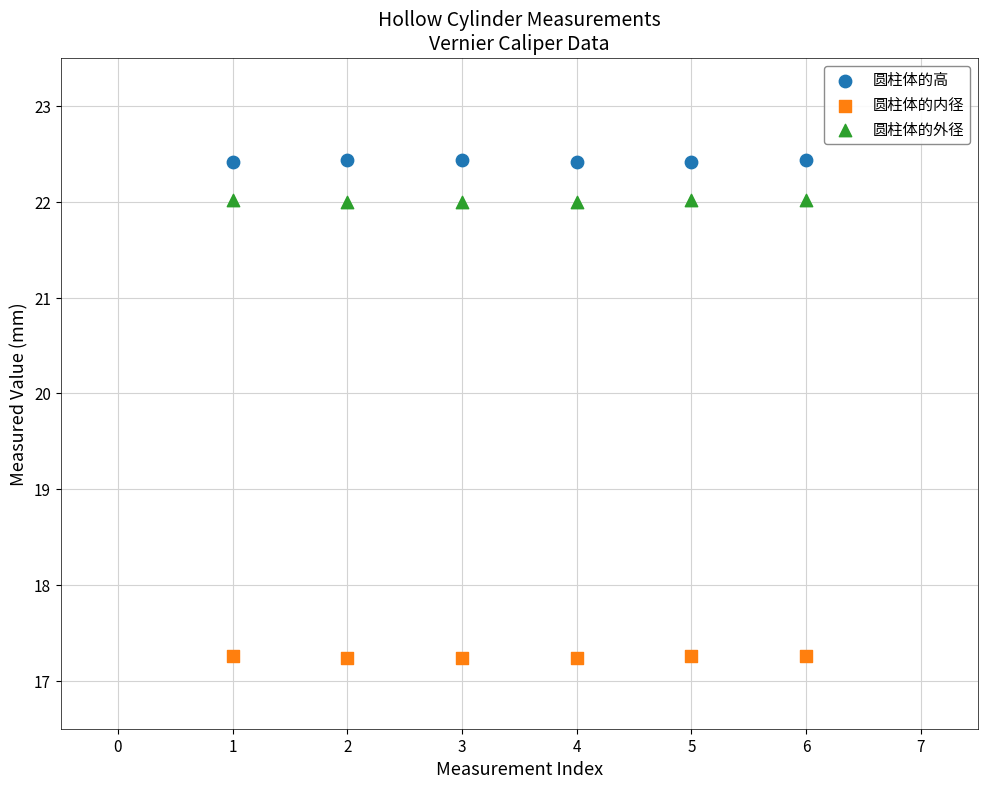

Which series reaches the maximum Y coordinate?

圆柱体的高